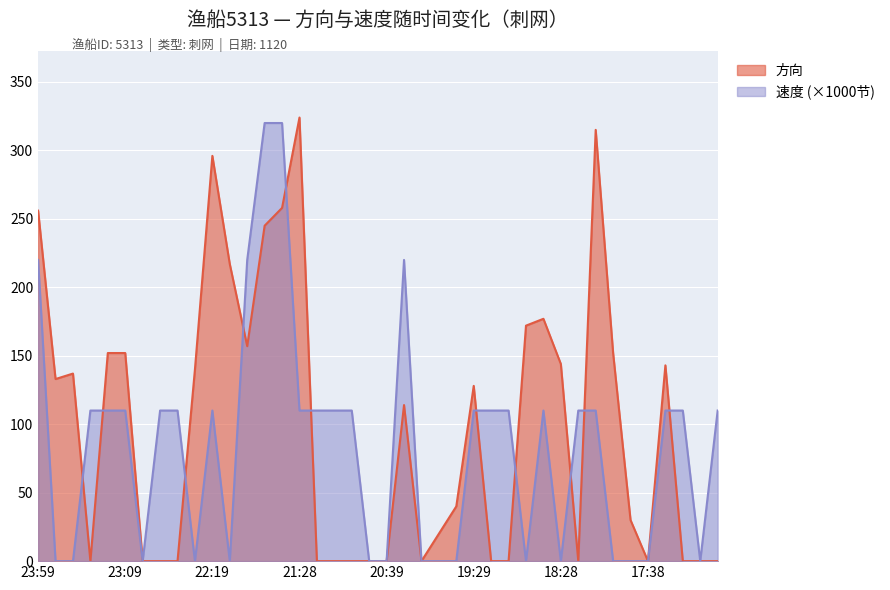

What is the greatest value displayed?

324